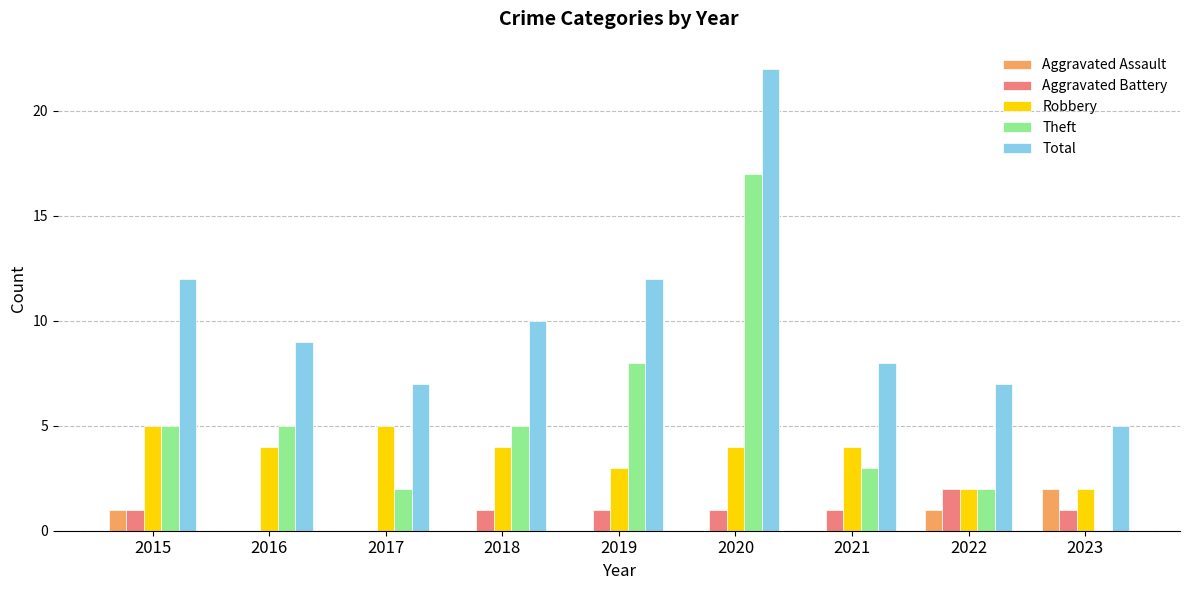

What is the greatest value displayed?

22